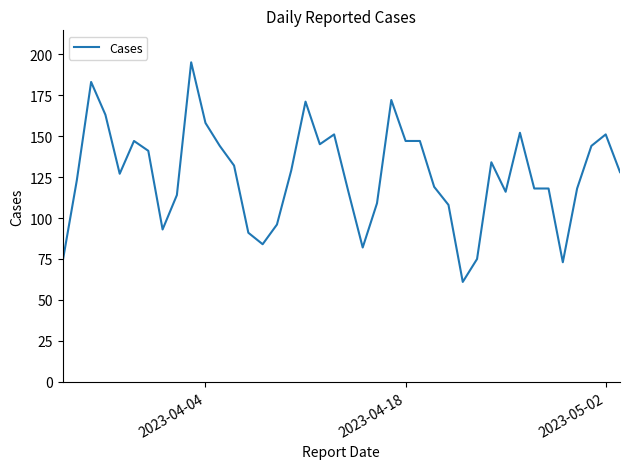

What is the greatest value displayed?

195